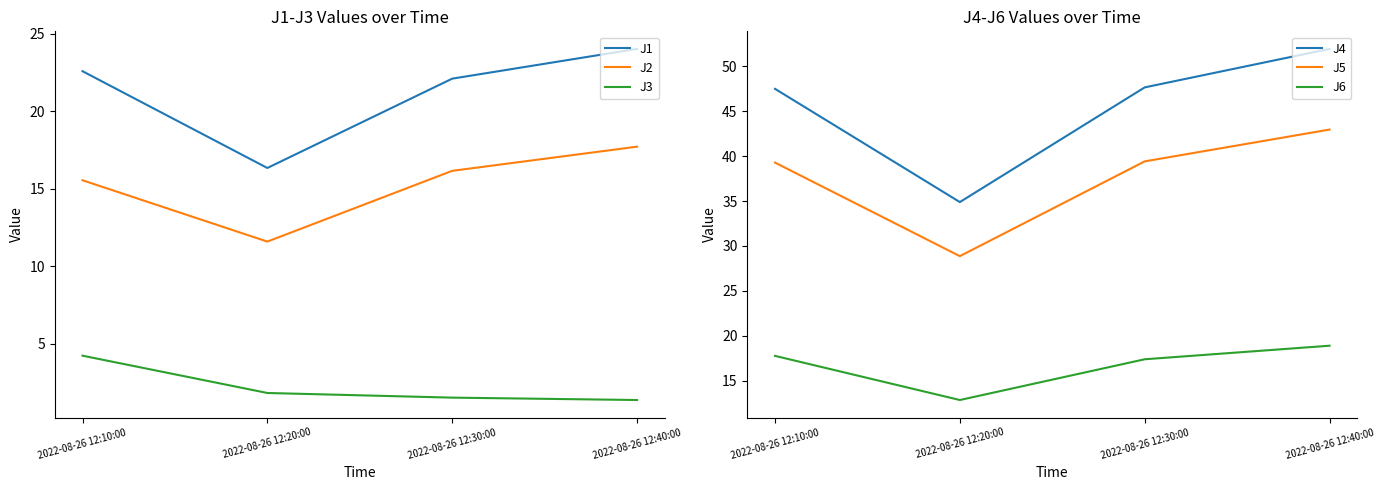

In J6, how many points are lower than both neighbors (excluding endpoints)?

1